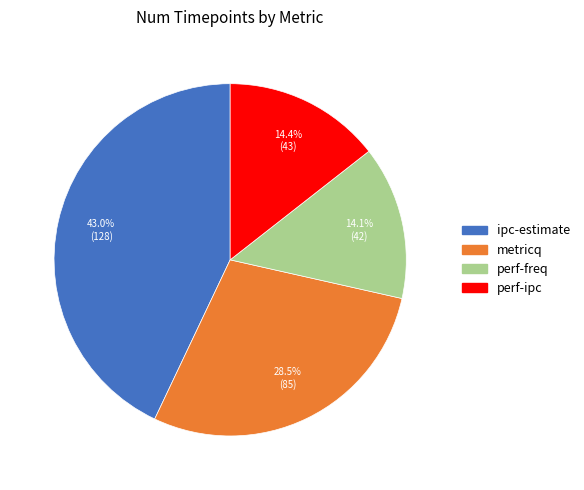

Does any single category account for the majority?

No